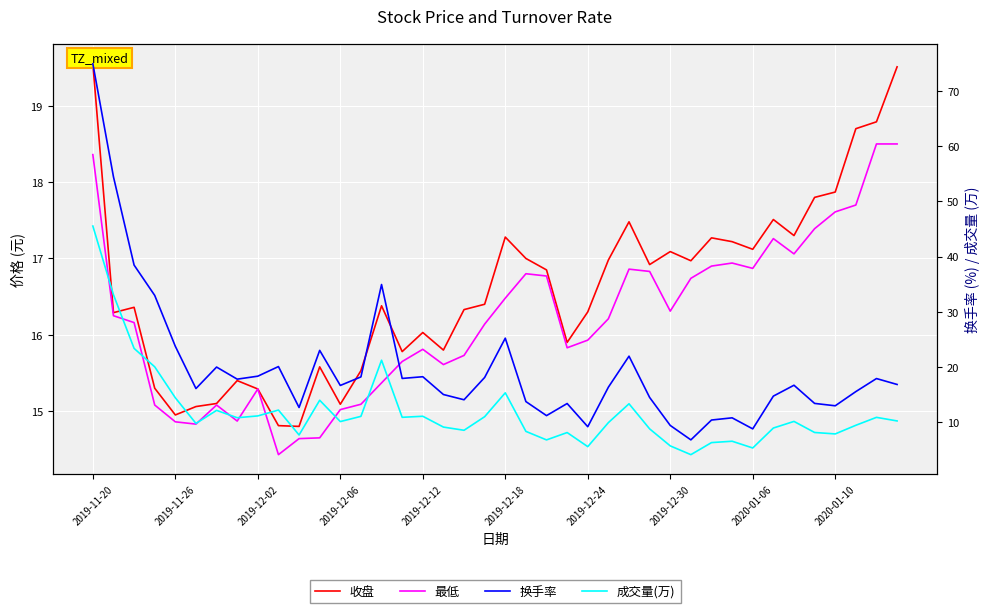

Reading left to right, extract all data points from this chart.

收盘: 19.6	16.3	16.4	15.3	14.9	15.1	15.1	15.4	15.3	14.8	14.8	15.6	15.1	15.5	16.4	15.8	16.0	15.8	16.3	16.4	17.3	17.0	16.9	15.9	16.3	17.0	17.5	16.9	17.1	17.0	17.3	17.2	17.1	17.5	17.3	17.8	17.9	18.7	18.8	19.5
最低: 18.4	16.2	16.2	15.1	14.9	14.8	15.1	14.9	15.3	14.4	14.6	14.7	15.0	15.1	15.4	15.7	15.8	15.6	15.7	16.1	16.5	16.8	16.8	15.8	15.9	16.2	16.9	16.8	16.3	16.7	16.9	16.9	16.9	17.3	17.1	17.4	17.6	17.7	18.5	18.5
换手率: 74.9	54.4	38.5	33.0	23.8	16.1	20.0	17.8	18.4	20.1	12.7	23.0	16.7	18.2	34.9	17.9	18.2	15.0	14.1	18.1	25.2	13.8	11.2	13.4	9.2	16.4	22.0	14.5	9.4	6.8	10.4	10.8	8.8	14.7	16.7	13.4	13.0	15.6	17.9	16.9
成交量(万): 45.5	33.1	23.4	20.0	14.4	9.8	12.2	10.8	11.2	12.2	7.7	14.0	10.1	11.1	21.2	10.9	11.1	9.1	8.6	11.0	15.3	8.4	6.8	8.1	5.6	9.9	13.4	8.8	5.7	4.1	6.3	6.6	5.4	9.0	10.2	8.2	7.9	9.5	10.9	10.2